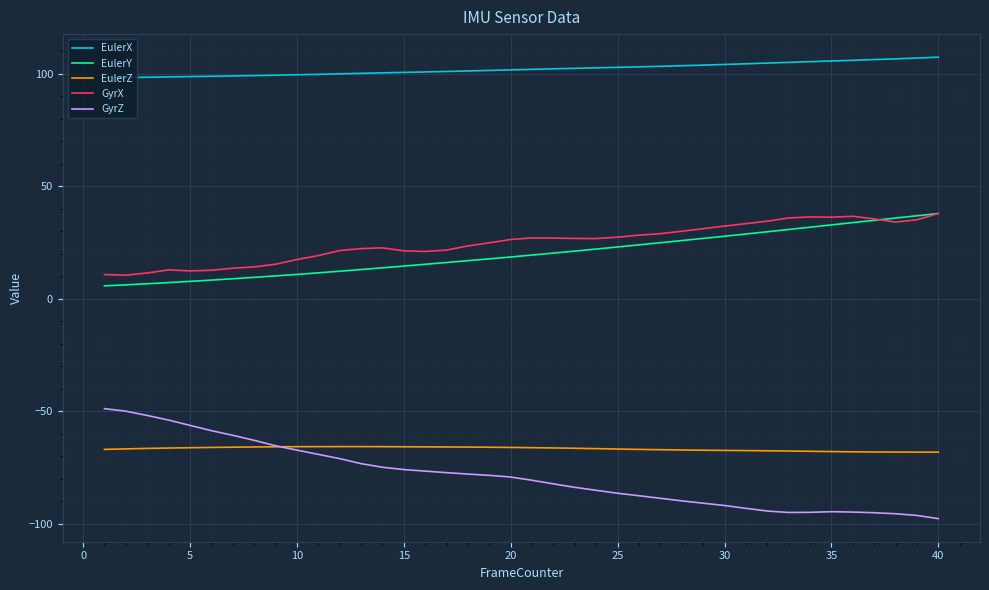

True or false: EulerZ and EulerY intersect in this chart.

False